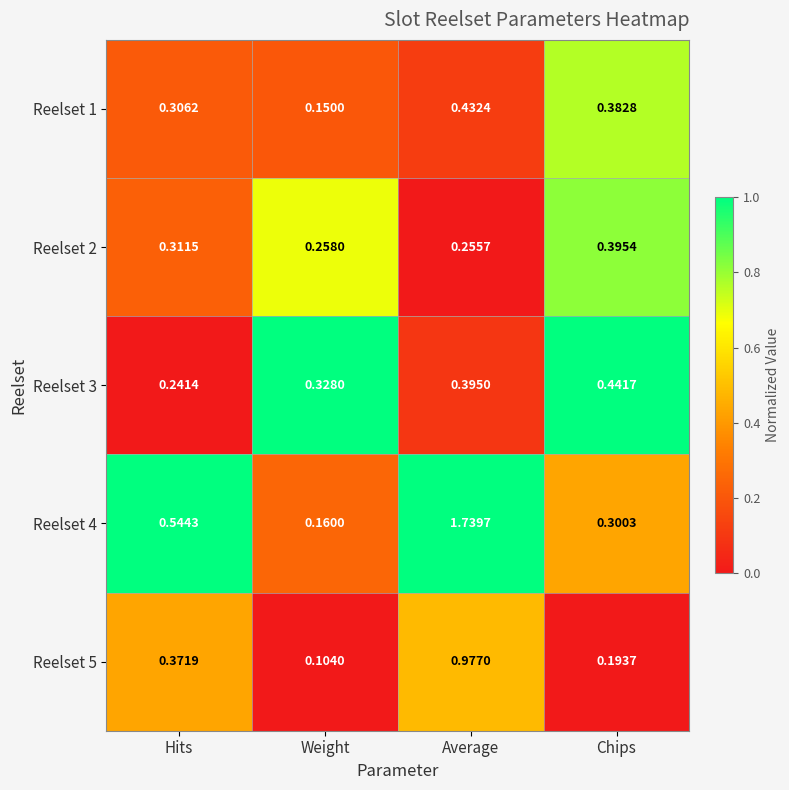

Where is Reelset 4 nearest to the value 0?

Weight